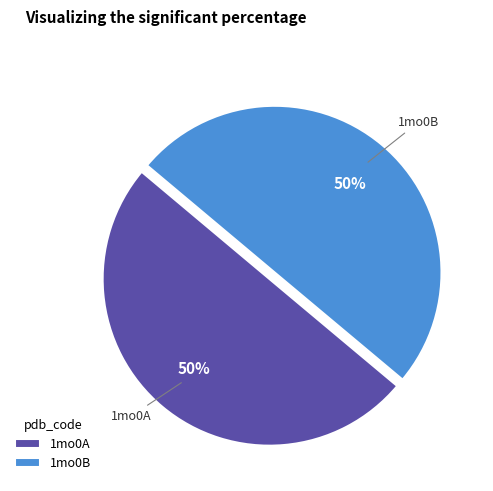

Is it true that 1mo0A is 50% of the pie?

True